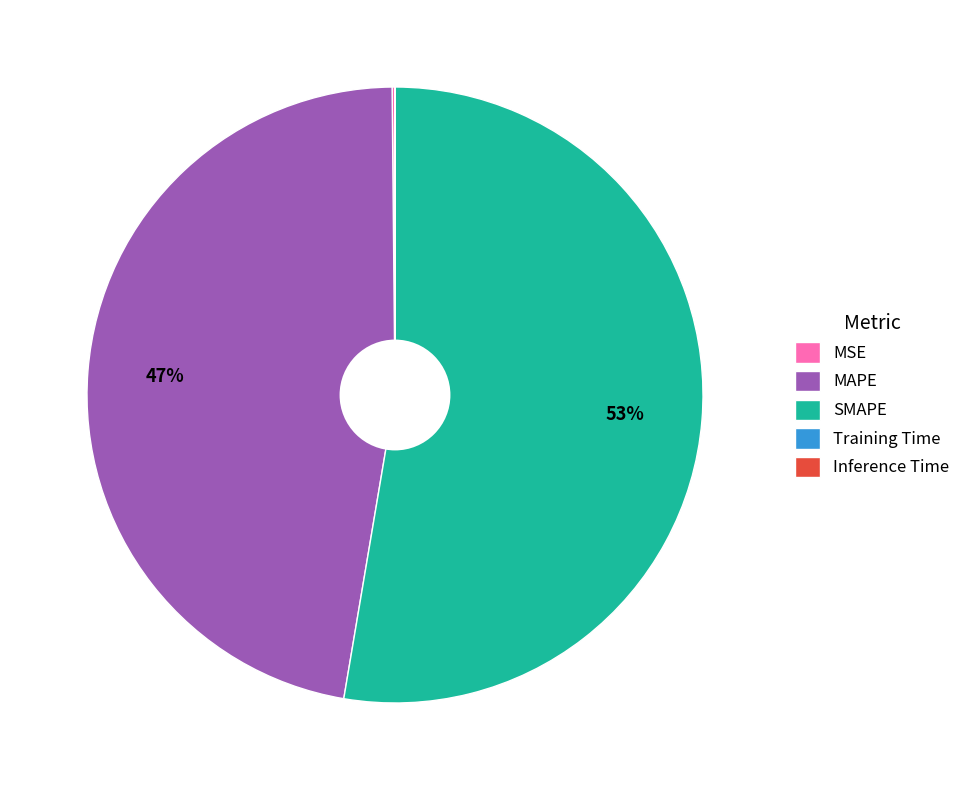

To the nearest percent, what is the average slice percentage?

20%